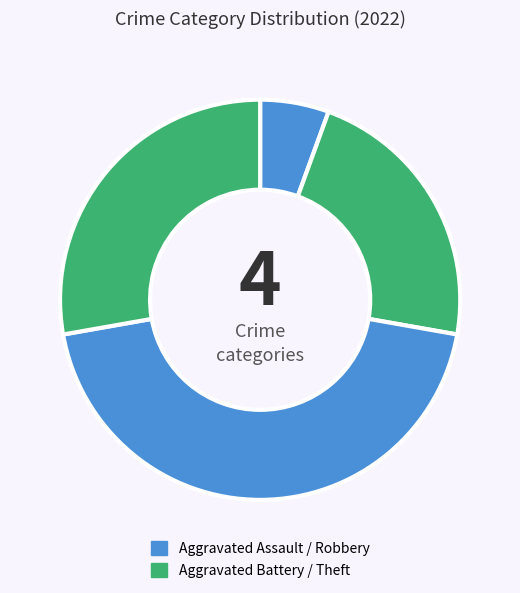

Count the number of slices in the pie.

4